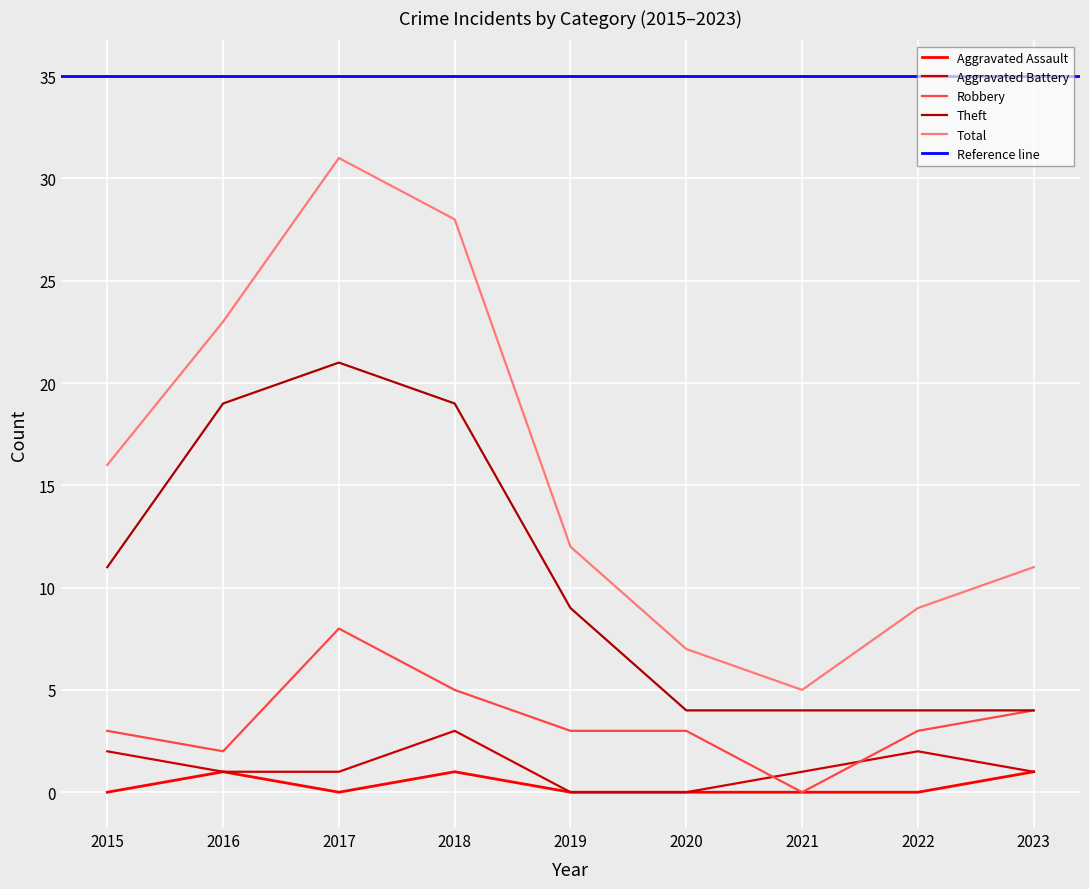

The value of Theft at 2018 is 9. True or false?

False